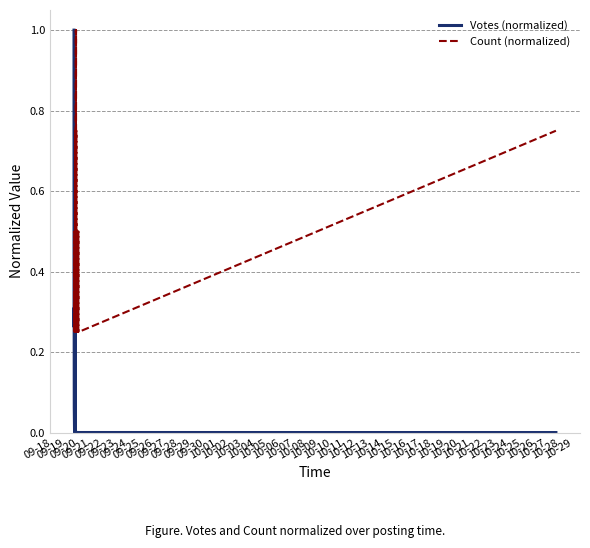

The Votes (normalized) series shows 0.0 at 10-07. True or false?

True